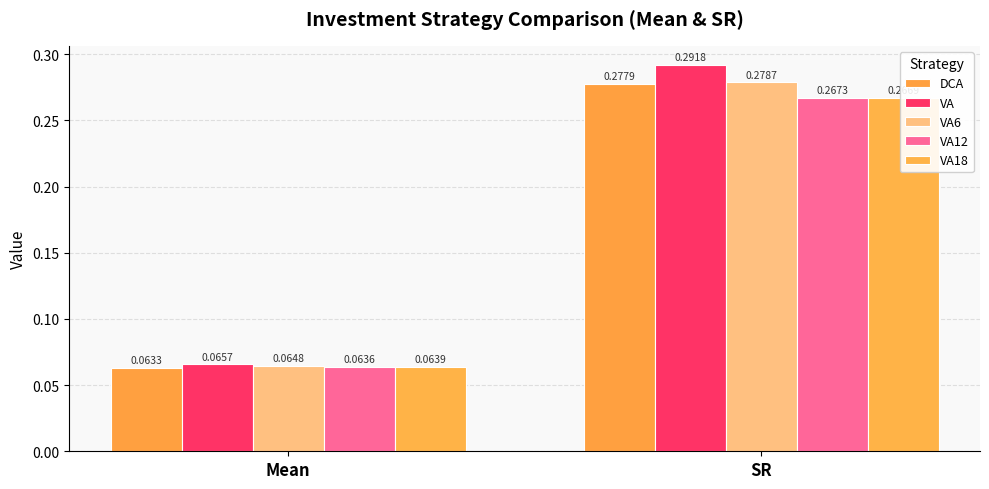

What is the maximum value shown in the chart?

0.3